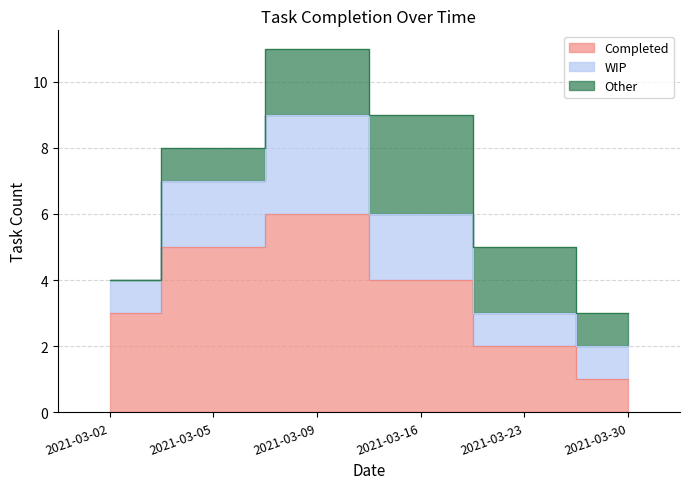

What is the sum of the Completed values at 2021-03-23 and 2021-03-30?

3